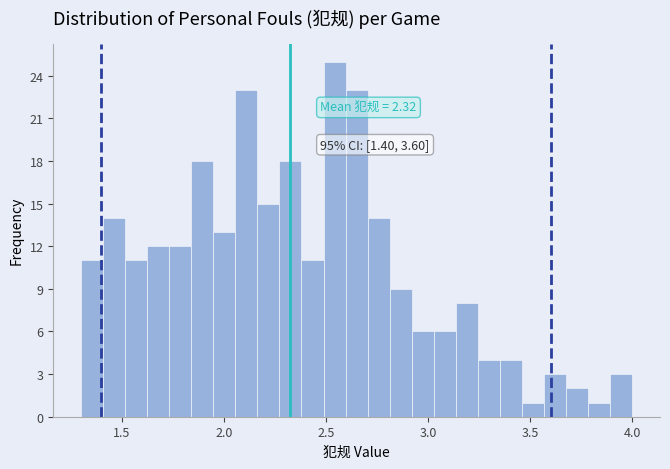

Read against the x-axis, roughly where is the centre of the tallest bar?

2.55